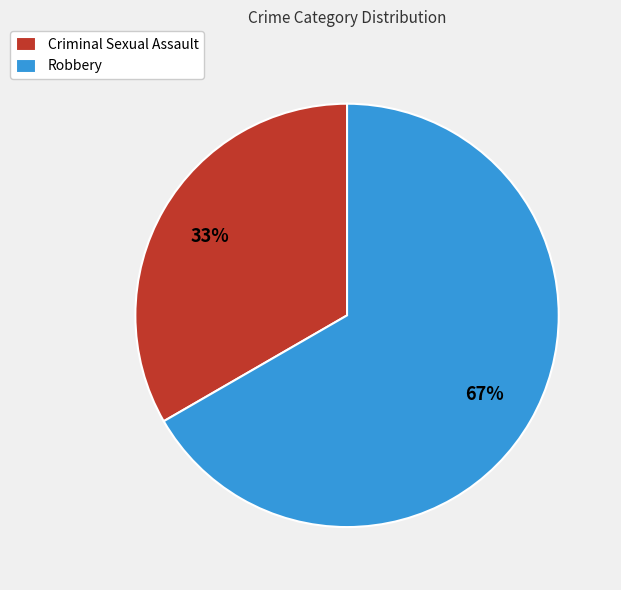

Approximately how many times larger is the value at Robbery compared to Criminal Sexual Assault?

2.0